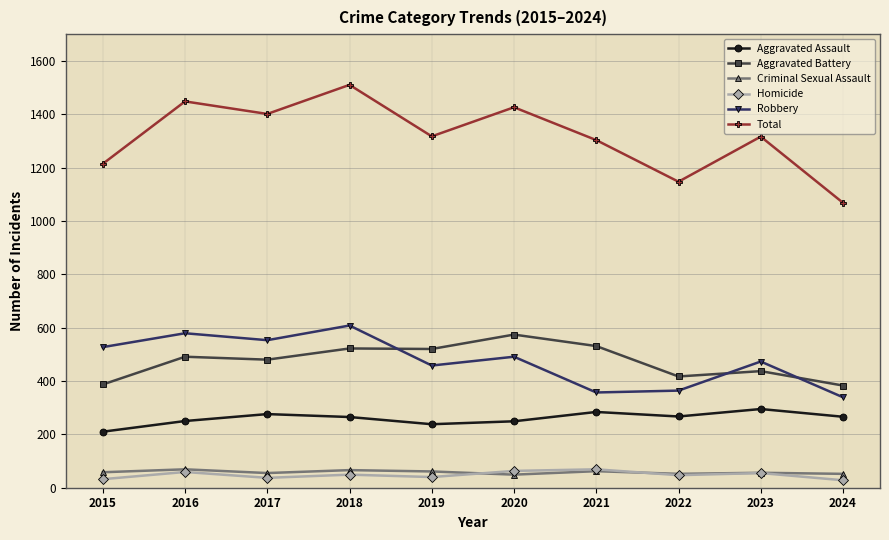

Read the Aggravated Battery value at 2015.

387